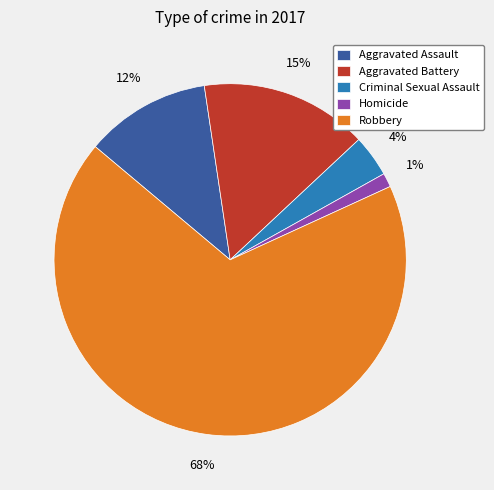

To the nearest percent, what is the difference between the Homicide and Robbery slice percentages?

67%